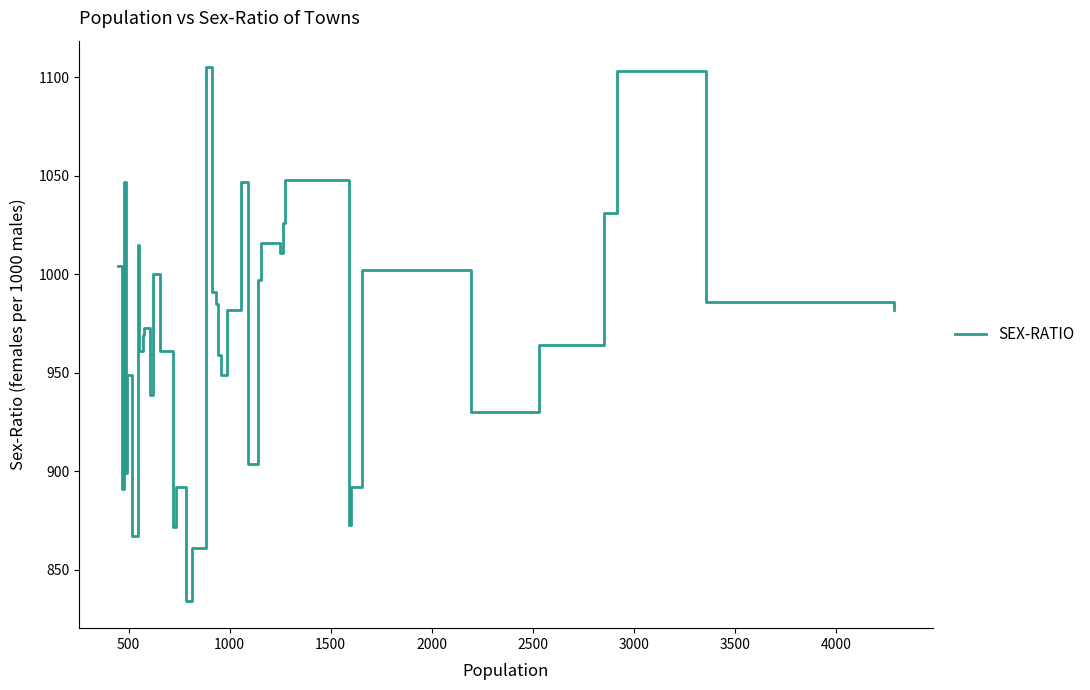

How many lines are shown in the chart?

1